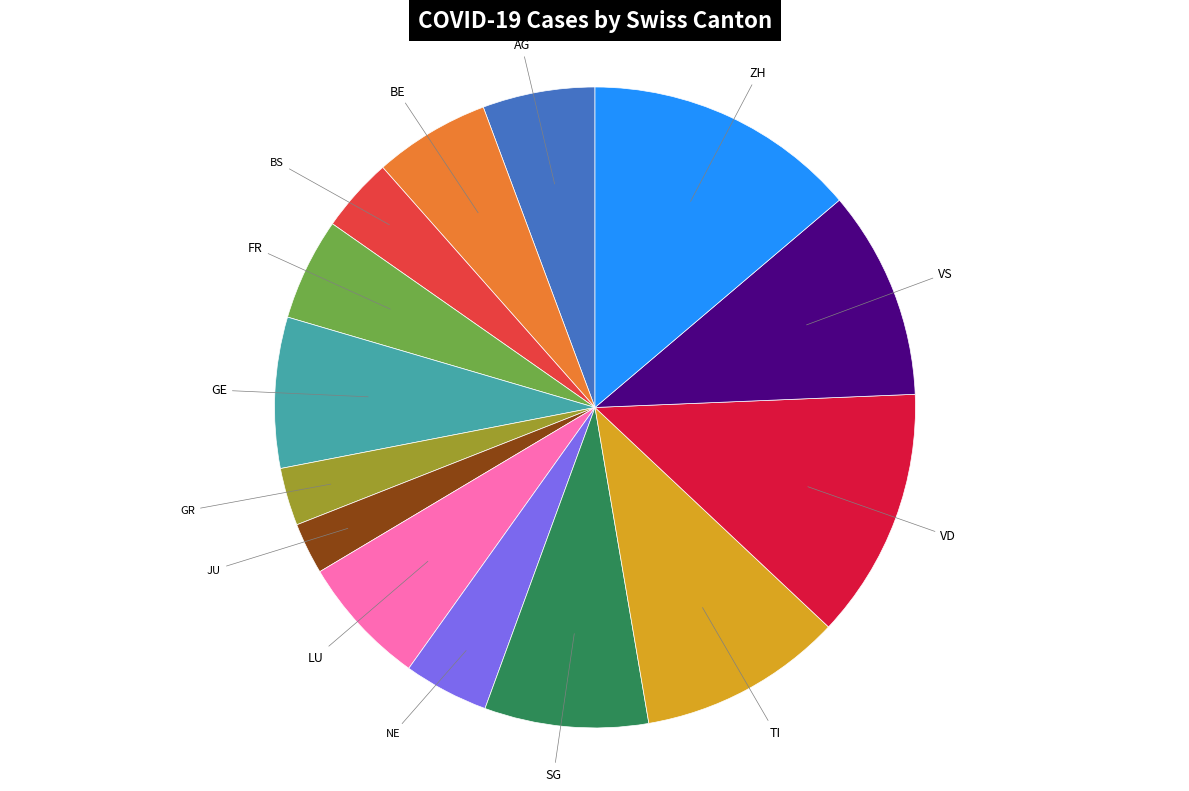

Does any single category account for the majority?

No